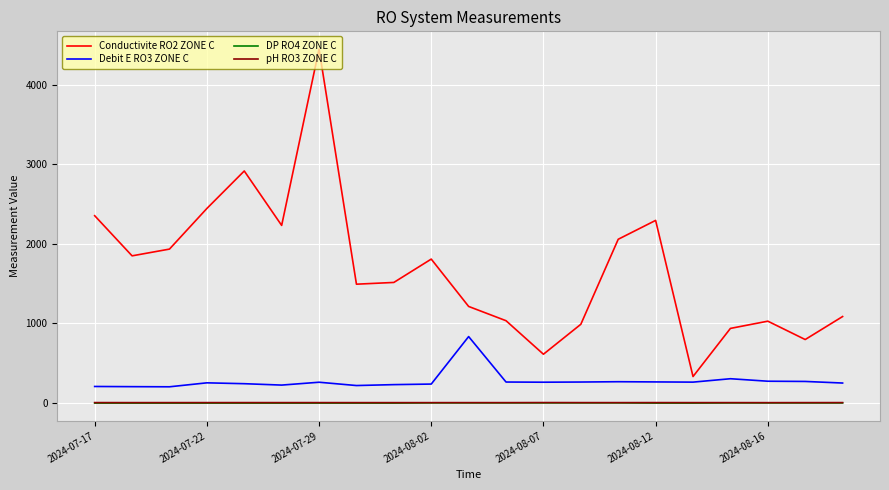

What is the difference between the second highest and second lowest values in the Debit E RO3 ZONE C series?

99.6